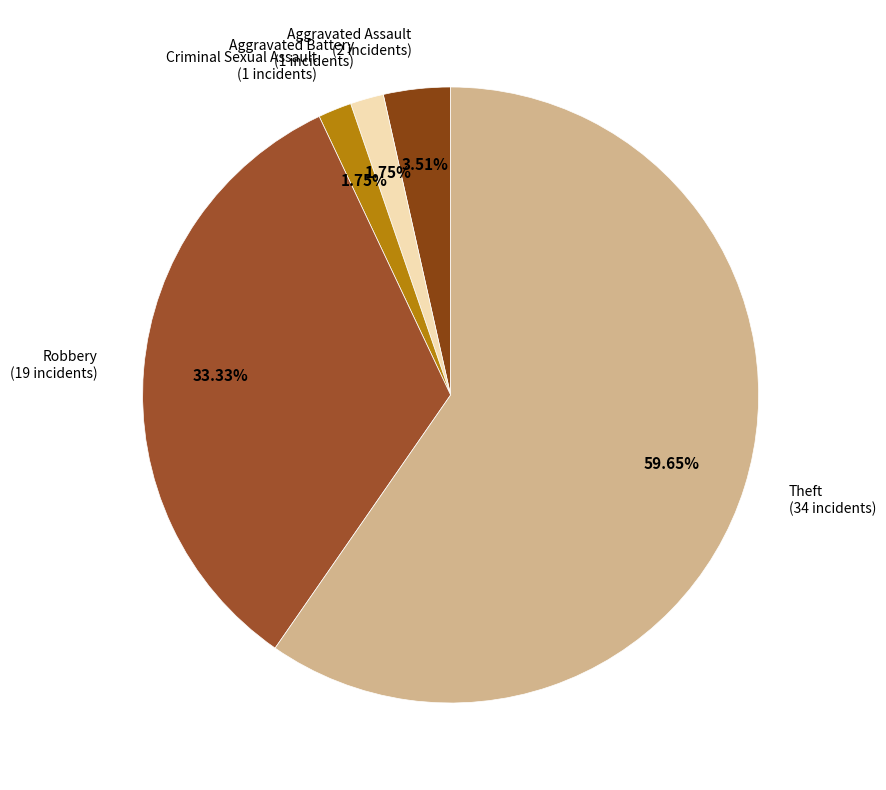

Is Aggravated Battery the majority of the pie?

No